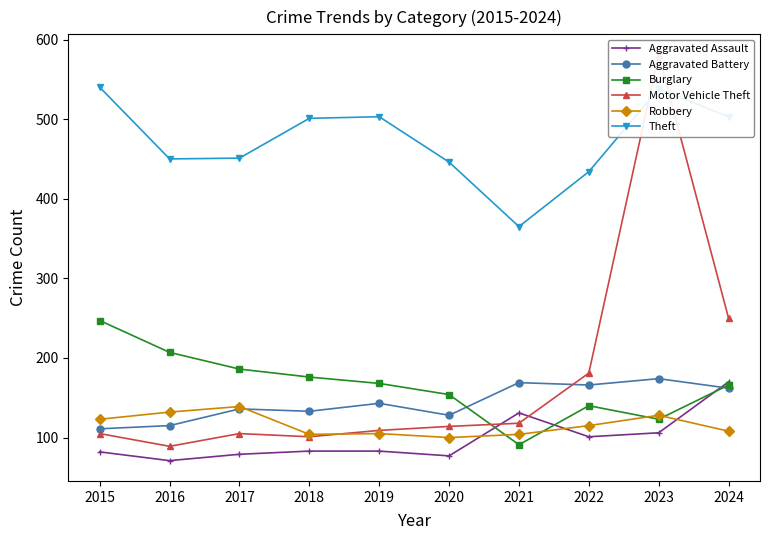

True or false: Aggravated Battery has more than 1 points higher than both neighbors.

True